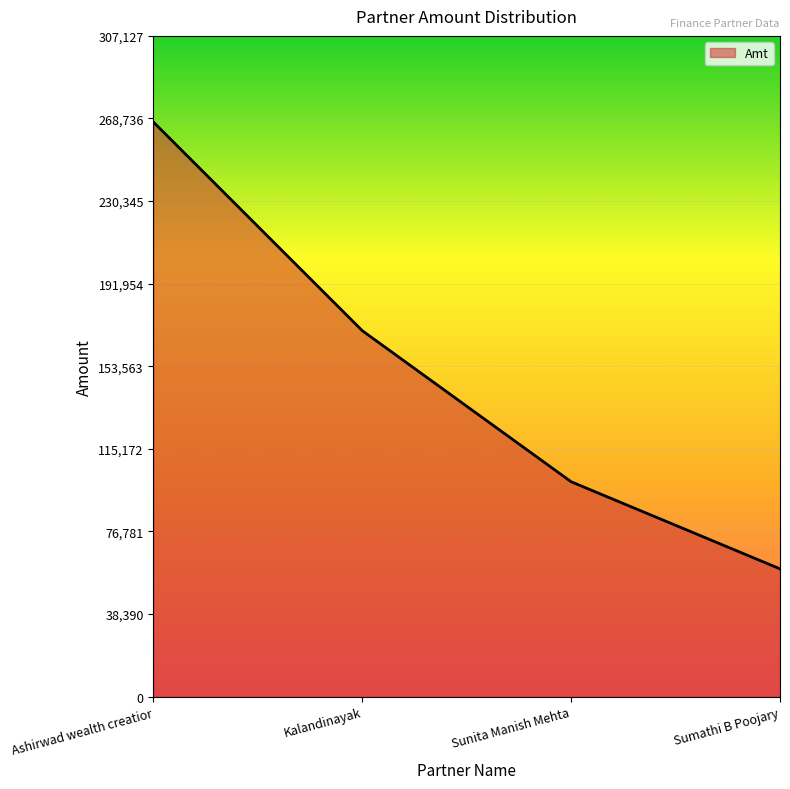

The chart shows a value of 23117 at Sunita Manish Mehta. True or false?

False